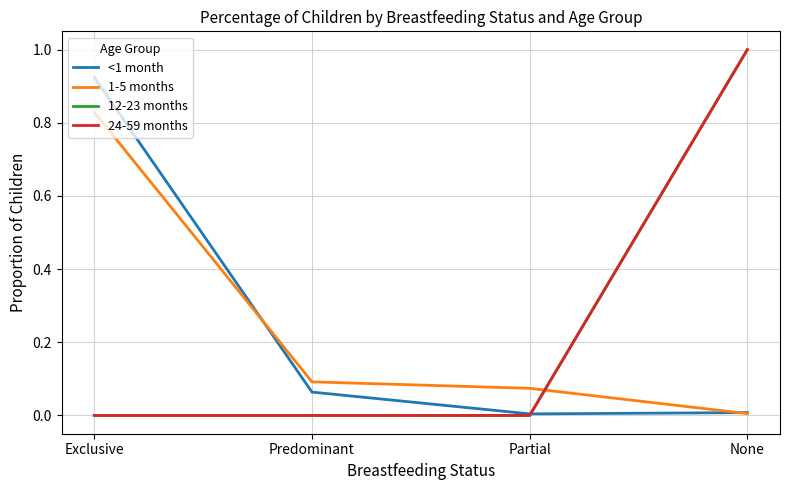

Is this an area chart (filled region under the line)?

No